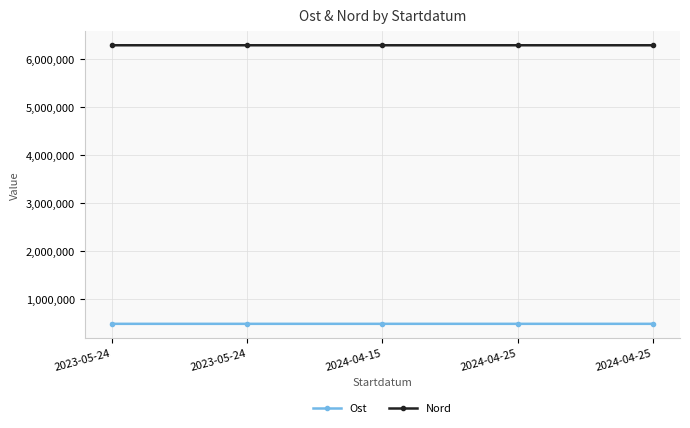

Rank the series by their maximum value, from highest to lowest.

Nord, Ost